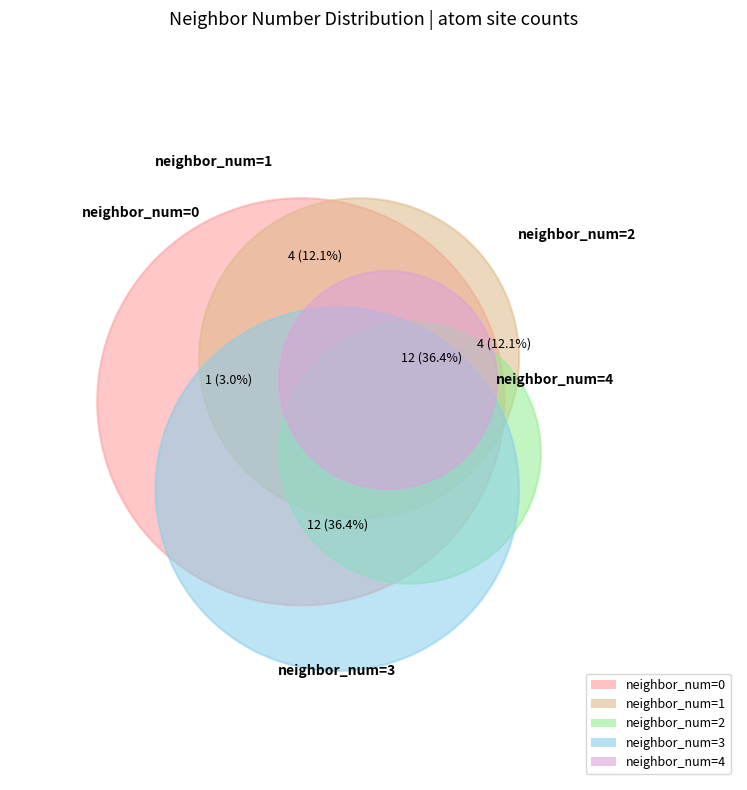

How much of the chart is everything except 3?

52.0%